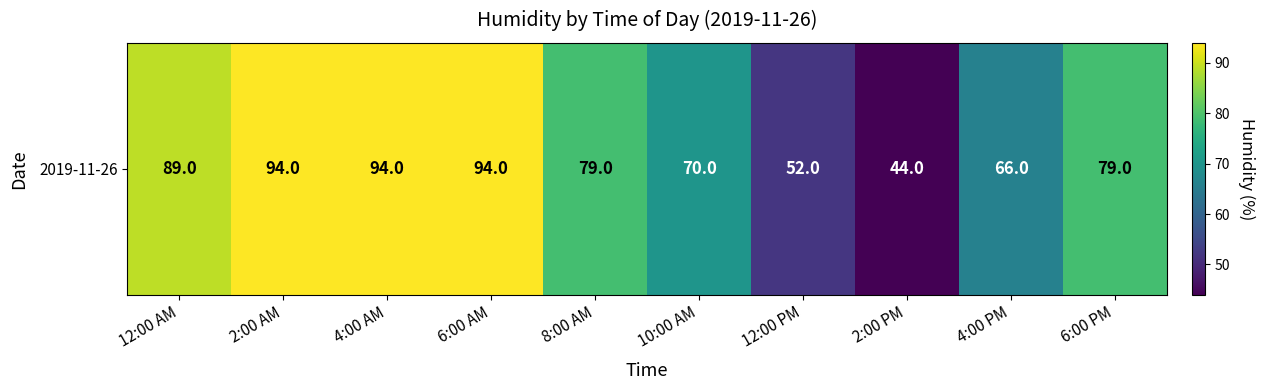

What is the sum of the values at 6:00 PM and 10:00 AM?

149